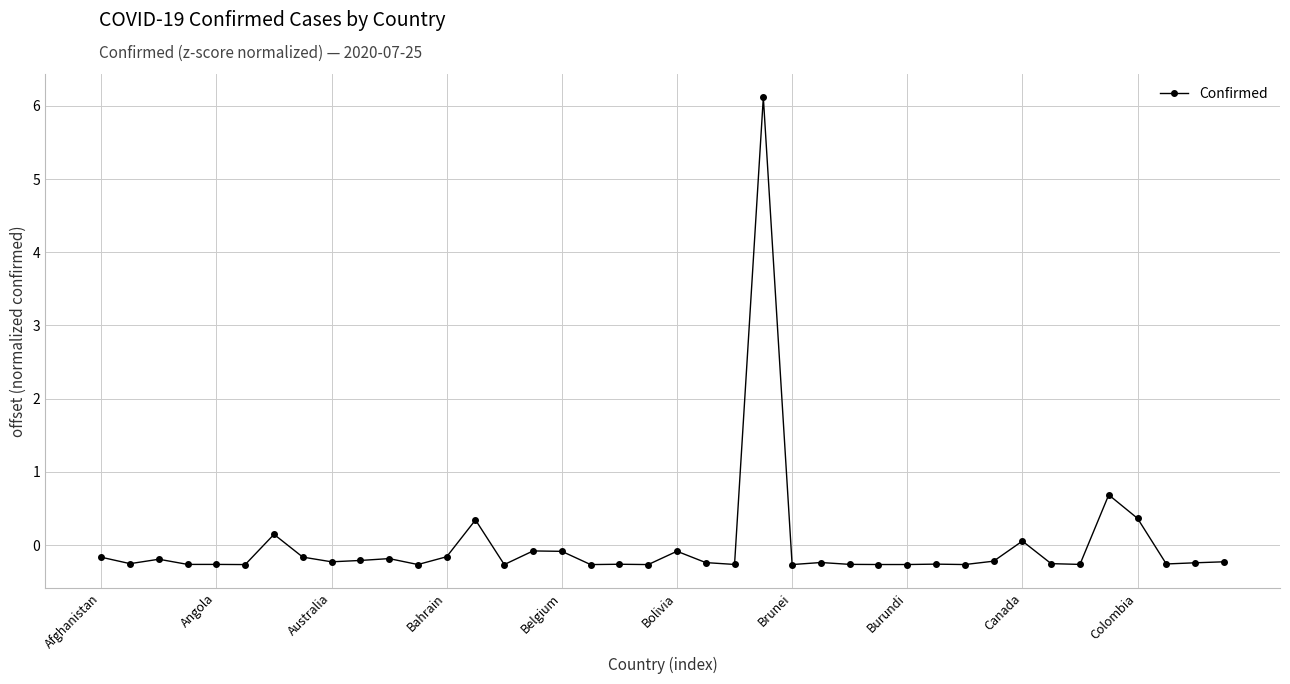

What is the minimum value shown in the chart?

-0.3